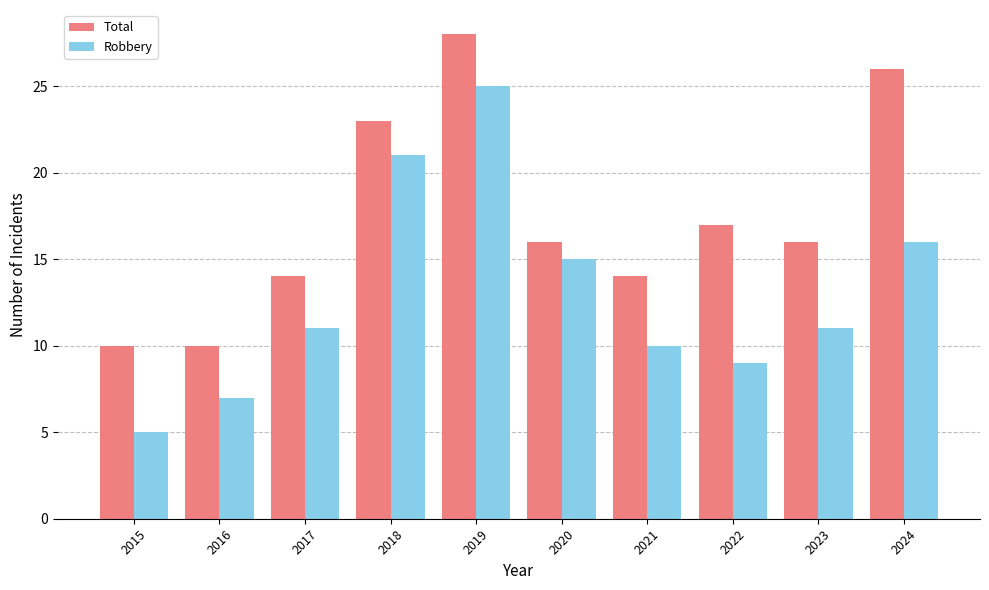

Where is Total nearest to the value 19?

2022